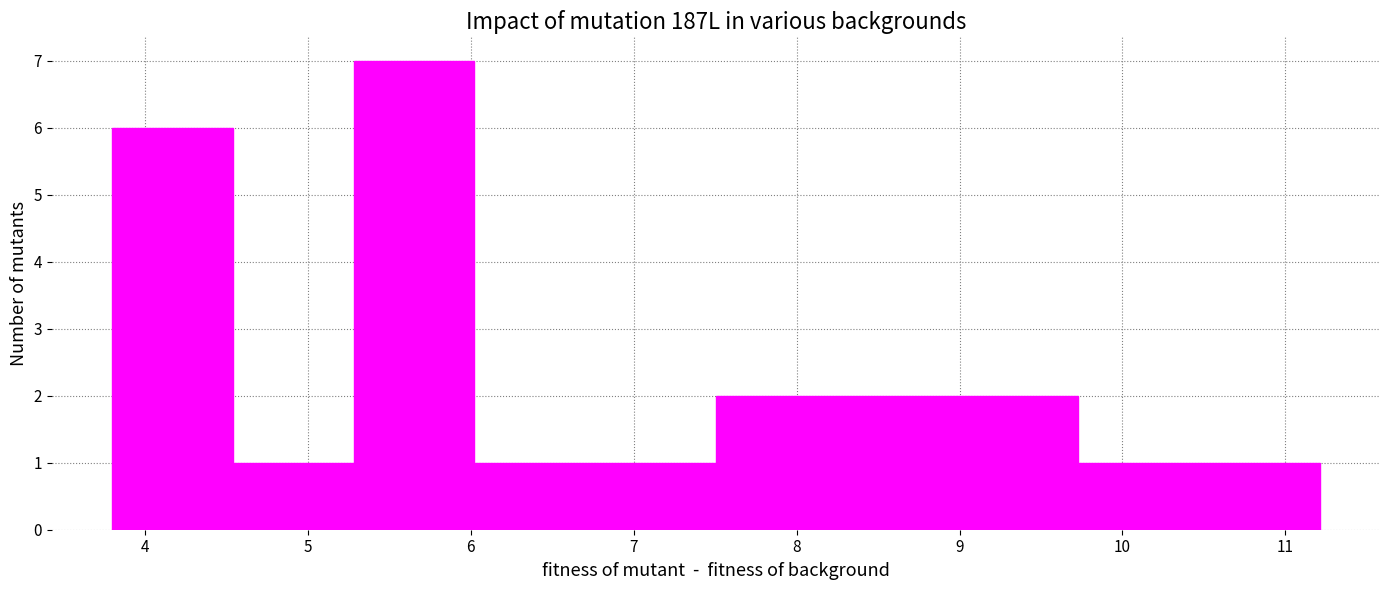

Reading left to right, list every bar in this chart as the range it spans on the x-axis followed by its height. Neither the bar edges nor the heights are printed on the chart, so give them approximately, as read against the axes.

3.8 to 4.5: 6
4.5 to 5.3: 1
5.3 to 6.0: 7
6.0 to 6.8: 1
6.8 to 7.5: 1
7.5 to 8.2: 2
8.2 to 9.0: 2
9.0 to 9.7: 2
9.7 to 10.5: 1
10.5 to 11.2: 1